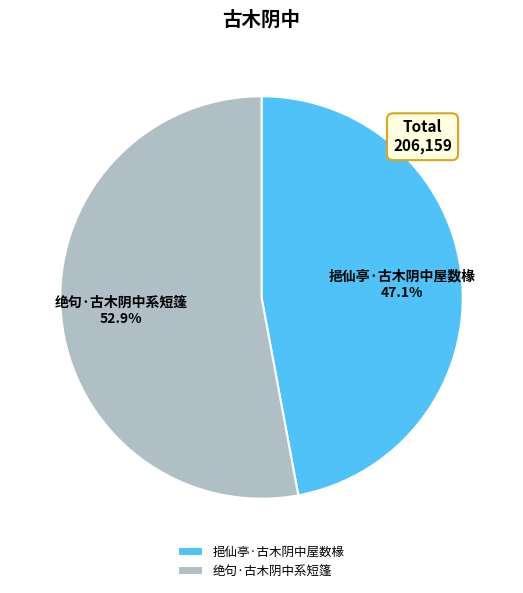

How many segments does this pie chart have?

2